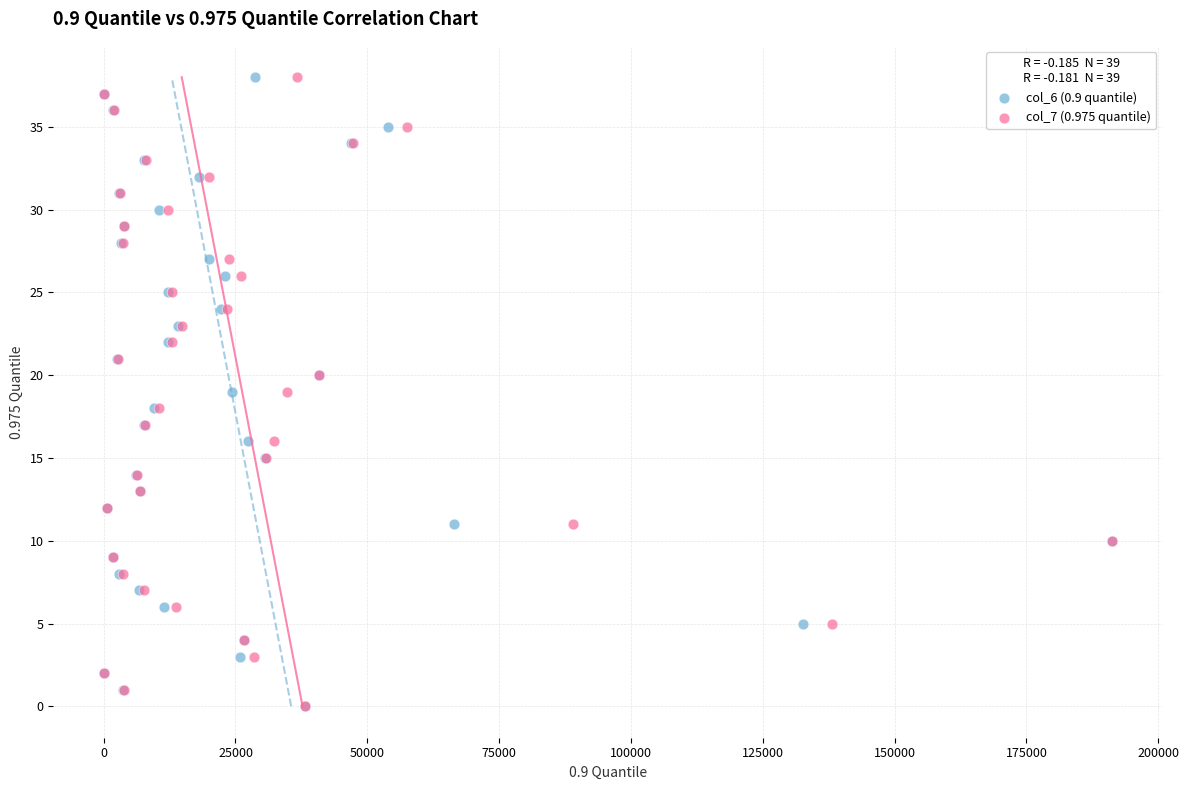

What are all the series names shown in the legend?

col_6 (0.9 quantile), col_7 (0.975 quantile)